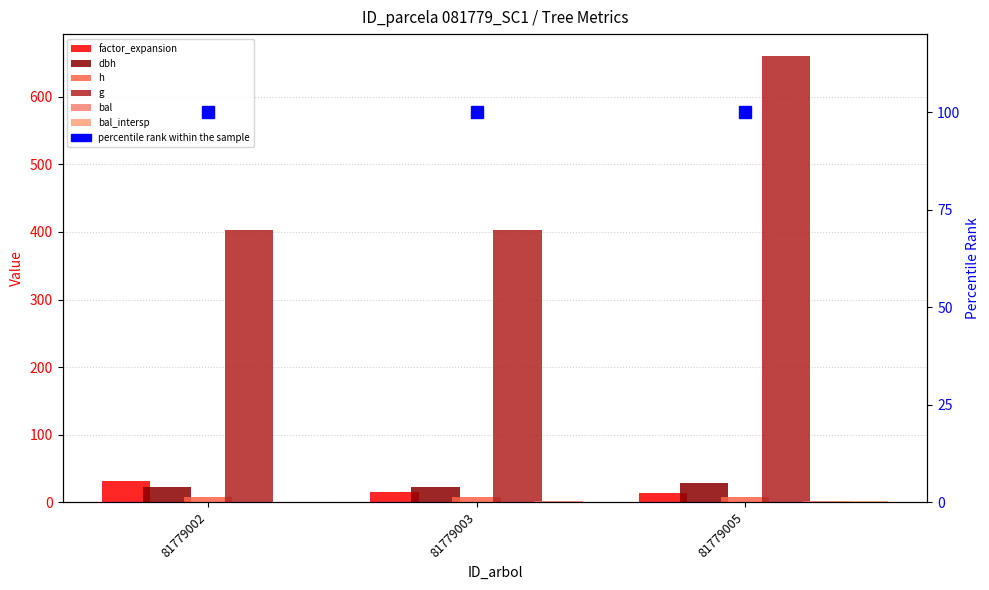

Which category has the highest value in the g series?

81779005